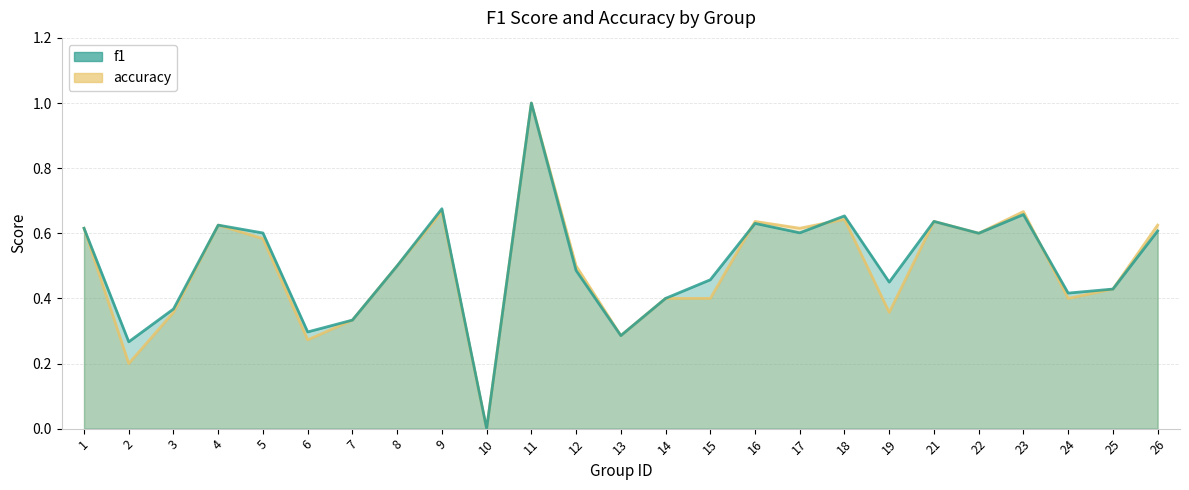

Reading right to left, transcribe all the data shown in this chart.

f1: 26=0.6	25=0.4	24=0.4	23=0.7	22=0.6	21=0.6	19=0.4	18=0.7	17=0.6	16=0.6	15=0.5	14=0.4	13=0.3	12=0.5	11=1.0	10=0.0	9=0.7	8=0.5	7=0.3	6=0.3	5=0.6	4=0.6	3=0.4	2=0.3	1=0.6
accuracy: 26=0.6	25=0.4	24=0.4	23=0.7	22=0.6	21=0.6	19=0.4	18=0.6	17=0.6	16=0.6	15=0.4	14=0.4	13=0.3	12=0.5	11=1.0	10=0.0	9=0.7	8=0.5	7=0.3	6=0.3	5=0.6	4=0.6	3=0.4	2=0.2	1=0.6